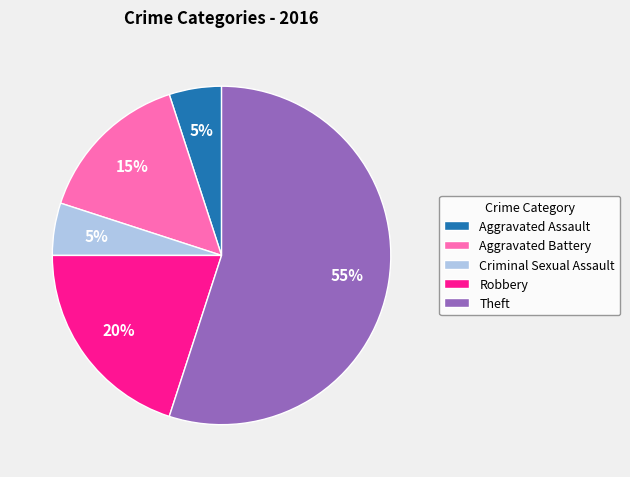

Is the sum of Aggravated Battery and Theft greater than half?

Yes